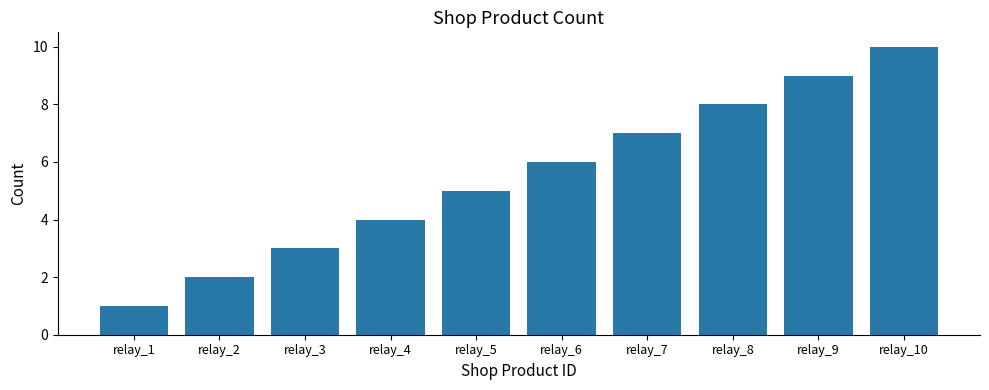

Reading right to left, list all the values displayed in this chart.

10	9	8	7	6	5	4	3	2	1